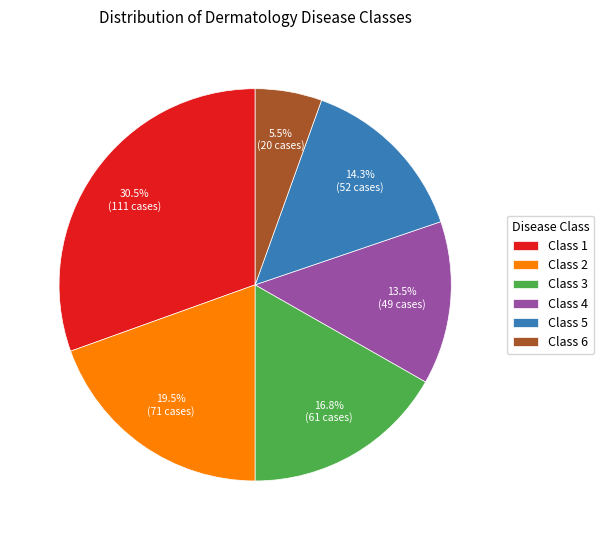

Rank the categories by value from lowest to highest.

Class 6, Class 4, Class 5, Class 3, Class 2, Class 1